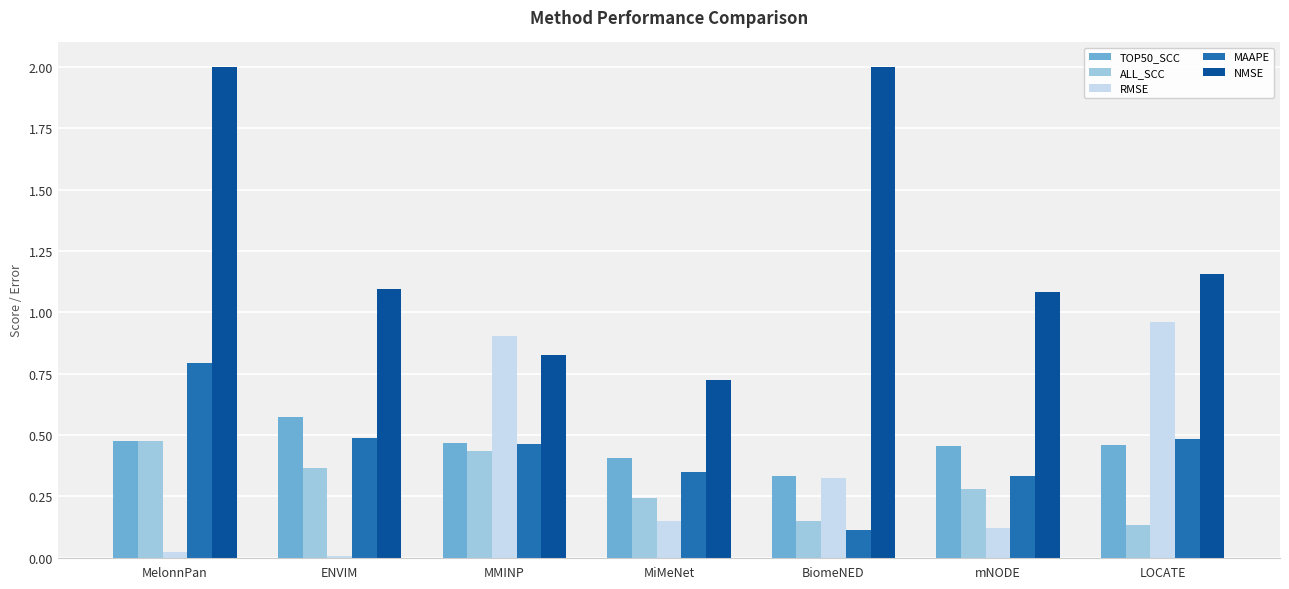

At which category is the sum across all series the highest?

MelonnPan